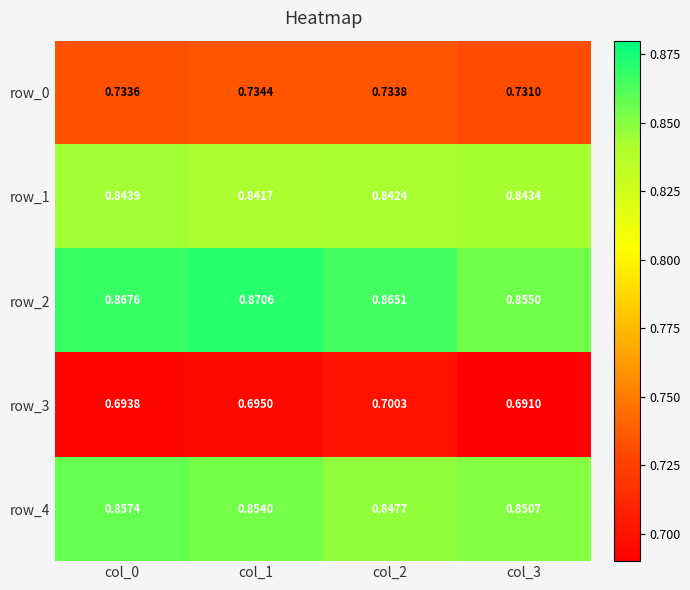

Is the value of row_4 at col_2 greater than the value of row_0 at col_0?

Yes